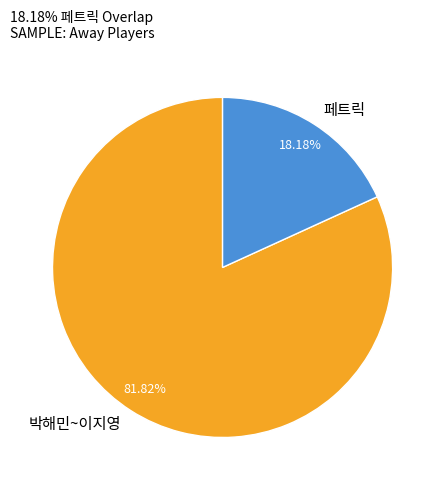

Count the number of slices in the pie.

2